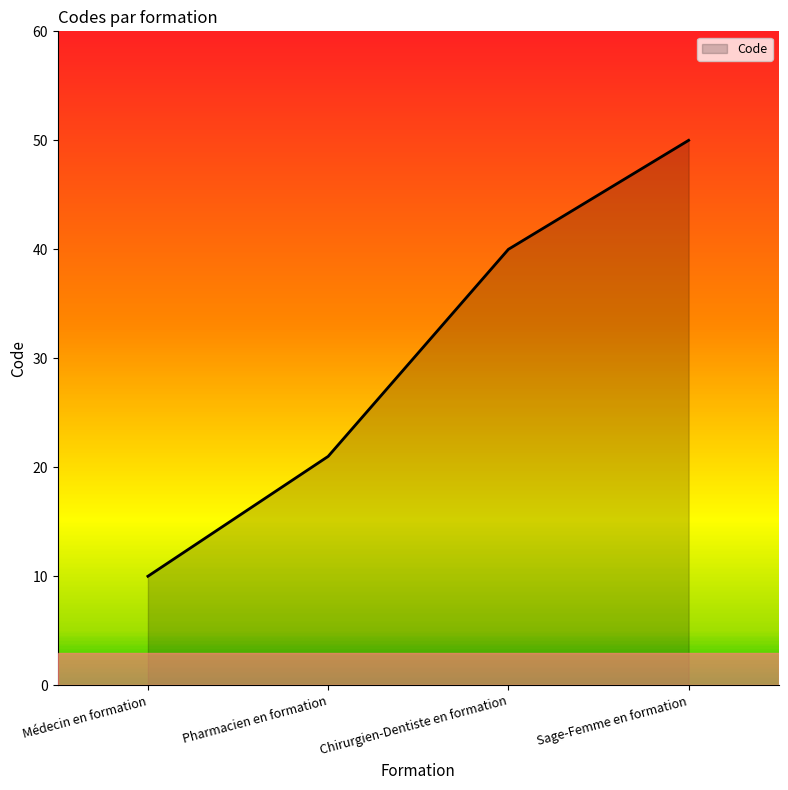

At which label is the value closest to 30?

Pharmacien en formation